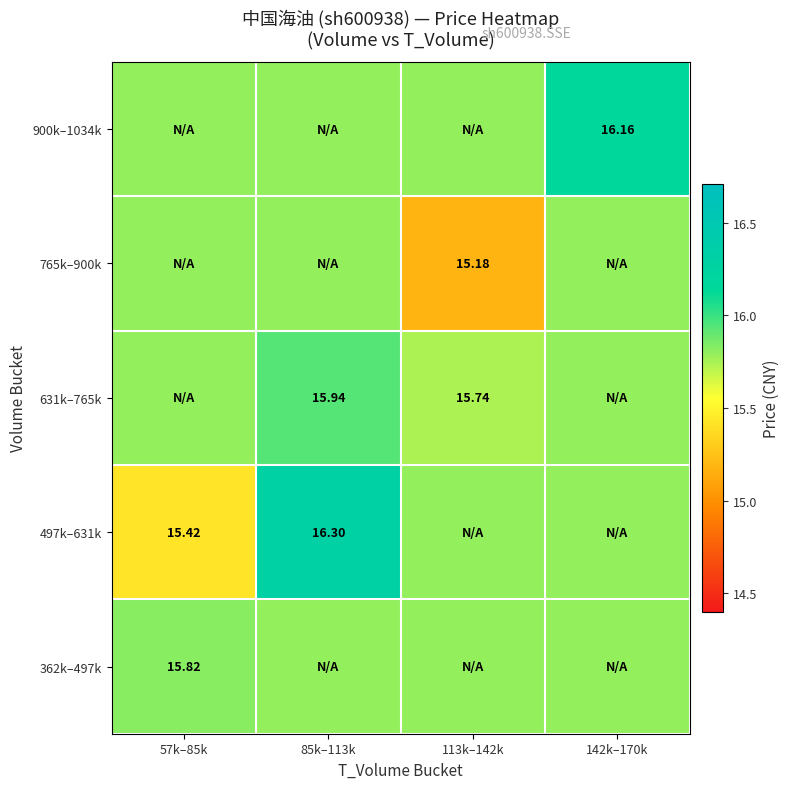

The value of 497k–631k at 85k–113k is 28.3. True or false?

False